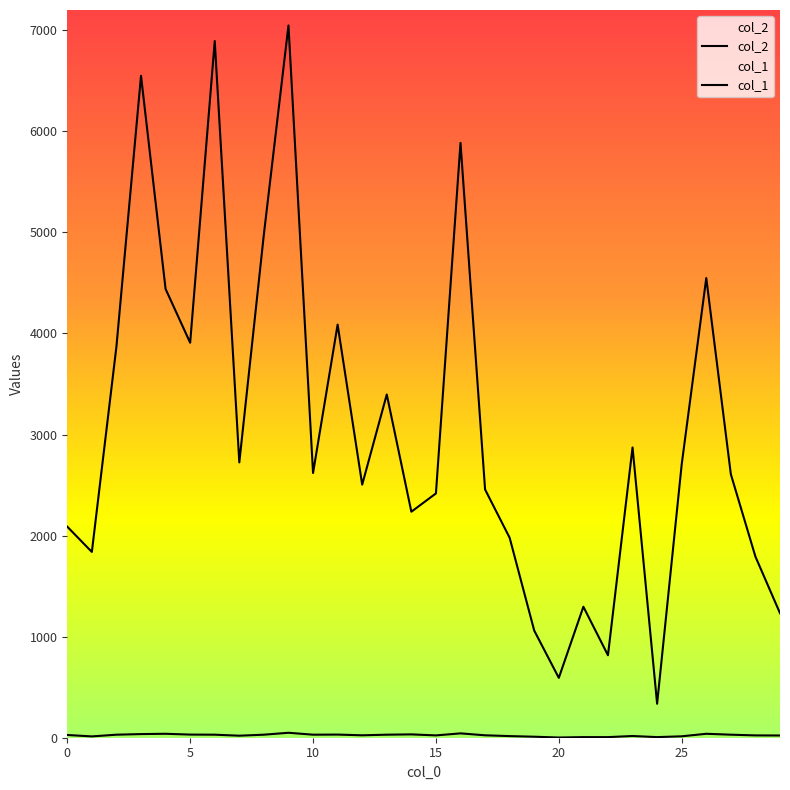

Which category has the lowest value in the col_2 series?

24